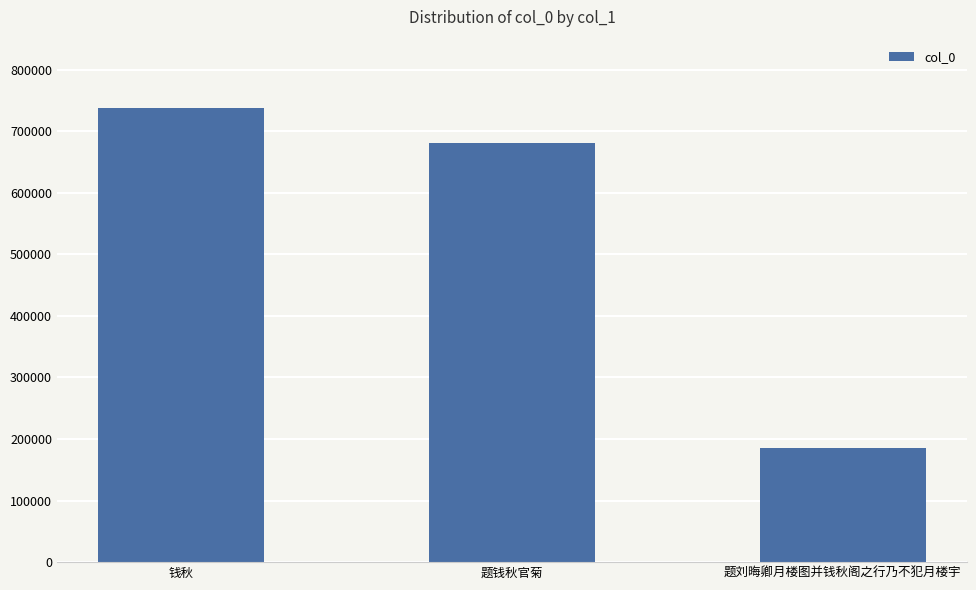

What is the value of the 3rd bar from the left?

185292